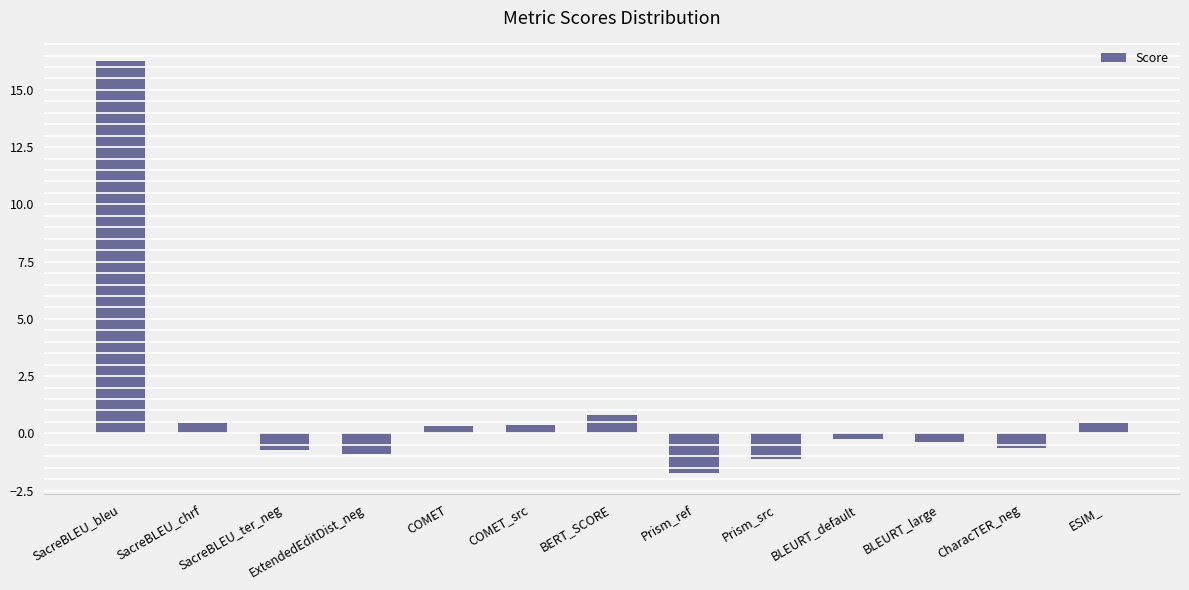

What is the average value?

1.0